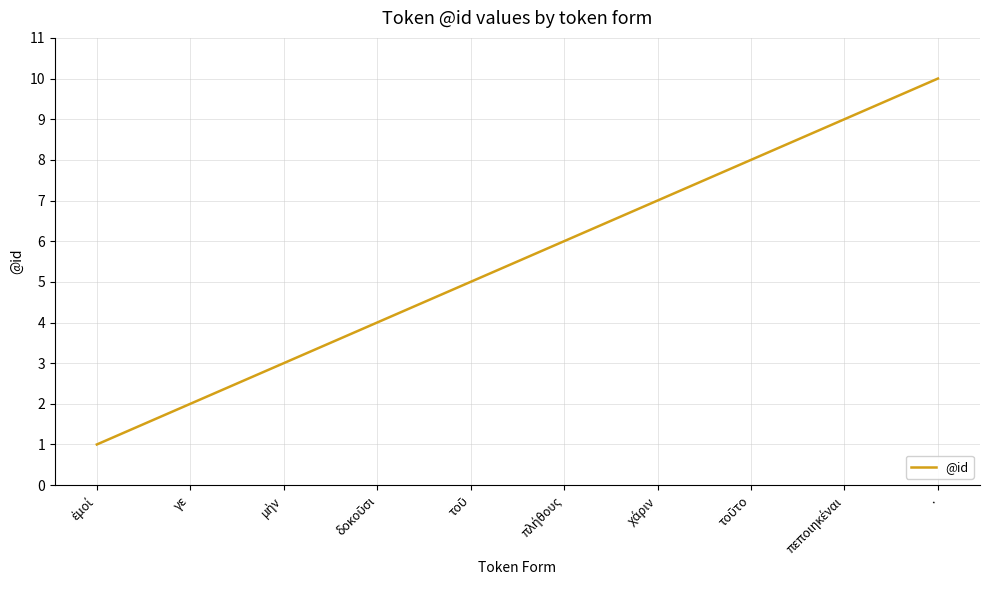

What is the difference between the maximum and minimum values?

9